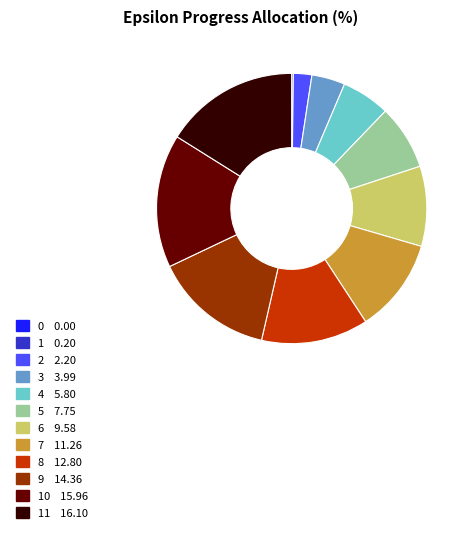

Is it true that 8 12.80 is 5% of the pie?

False